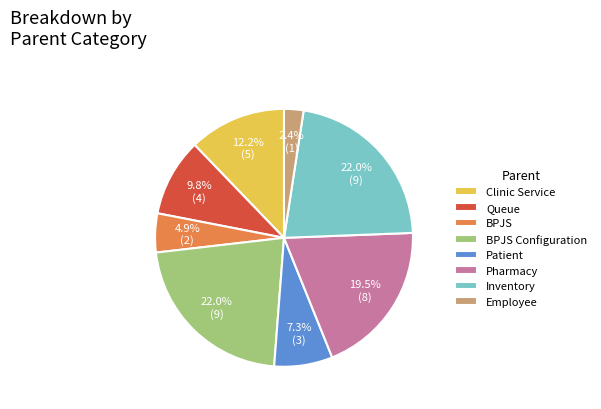

To the nearest percent, what percentage of the pie is Clinic Service?

12%